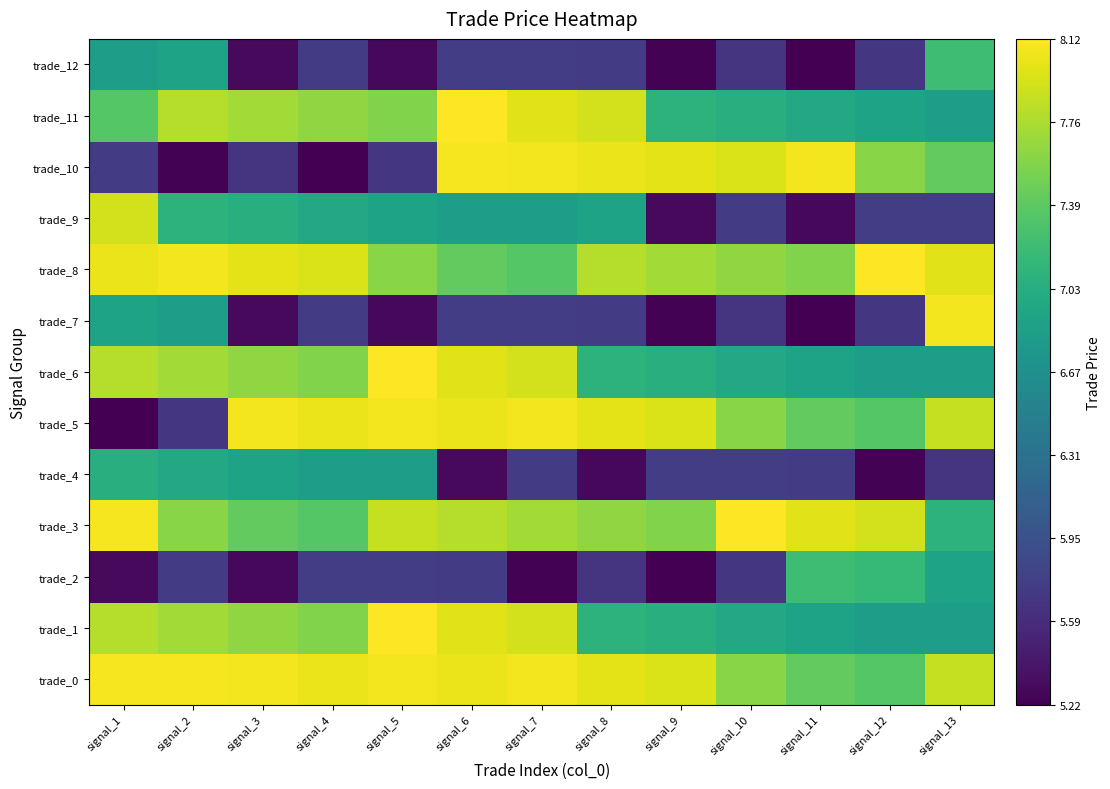

Which series has the largest range (max minus min)?

trade_10